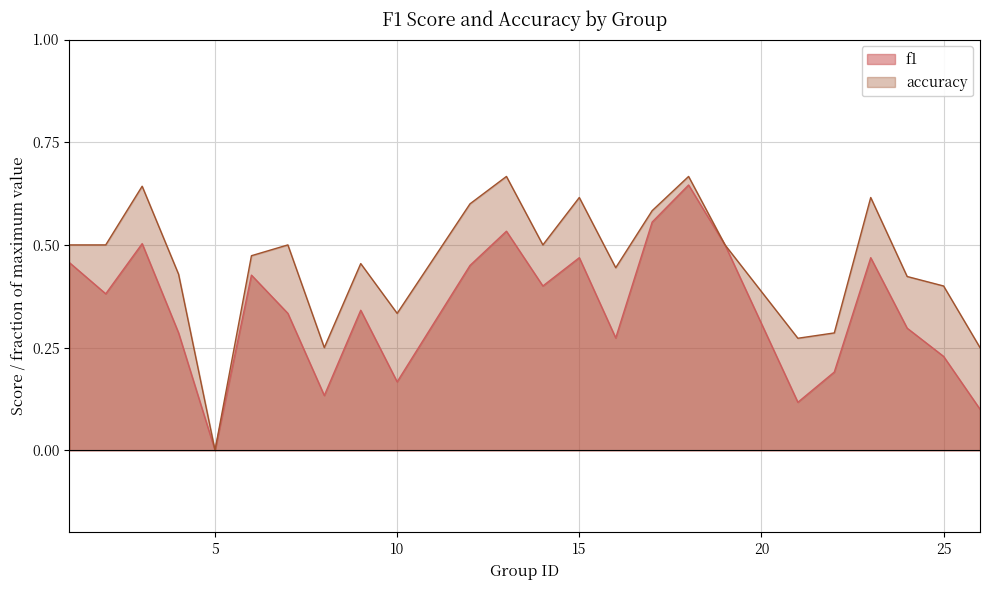

Rank the series by their maximum value, from highest to lowest.

accuracy, f1